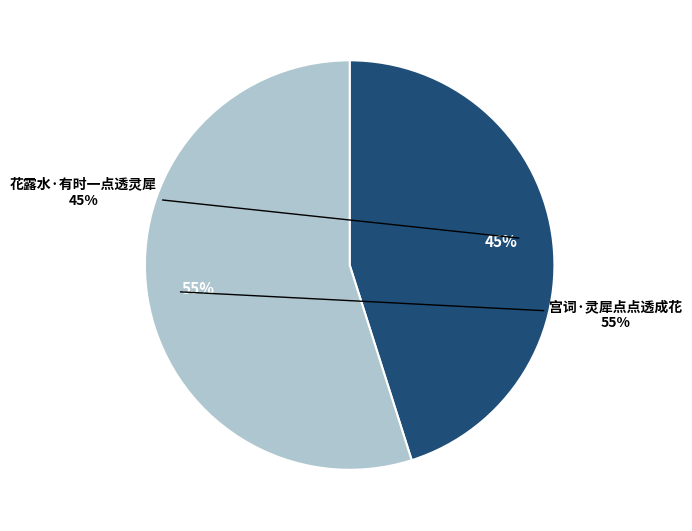

Approximately how many times larger is the value at 宫词·灵犀点点透成花 compared to 花露水·有时一点透灵犀?

1.2